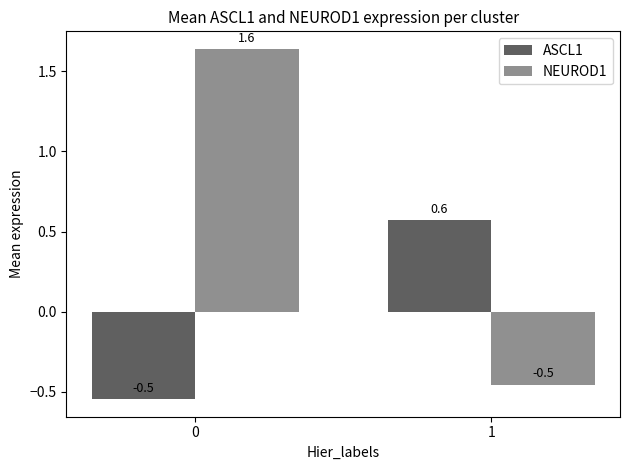

Which series changed the most between 0 and 1?

NEUROD1